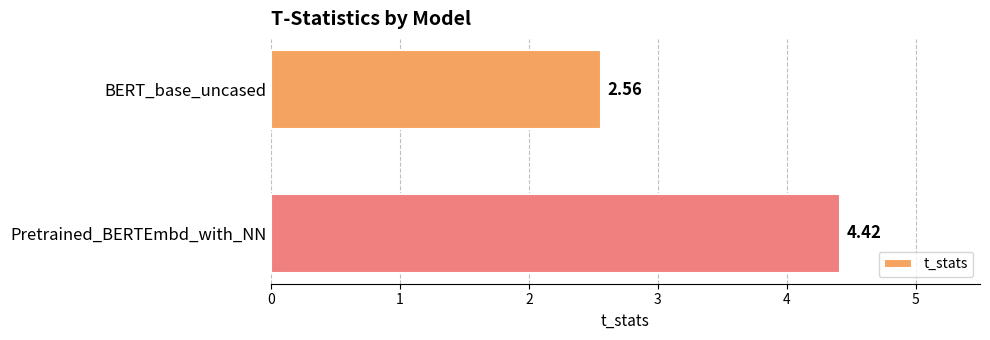

At which label is the value closest to 3?

BERT_base_uncased